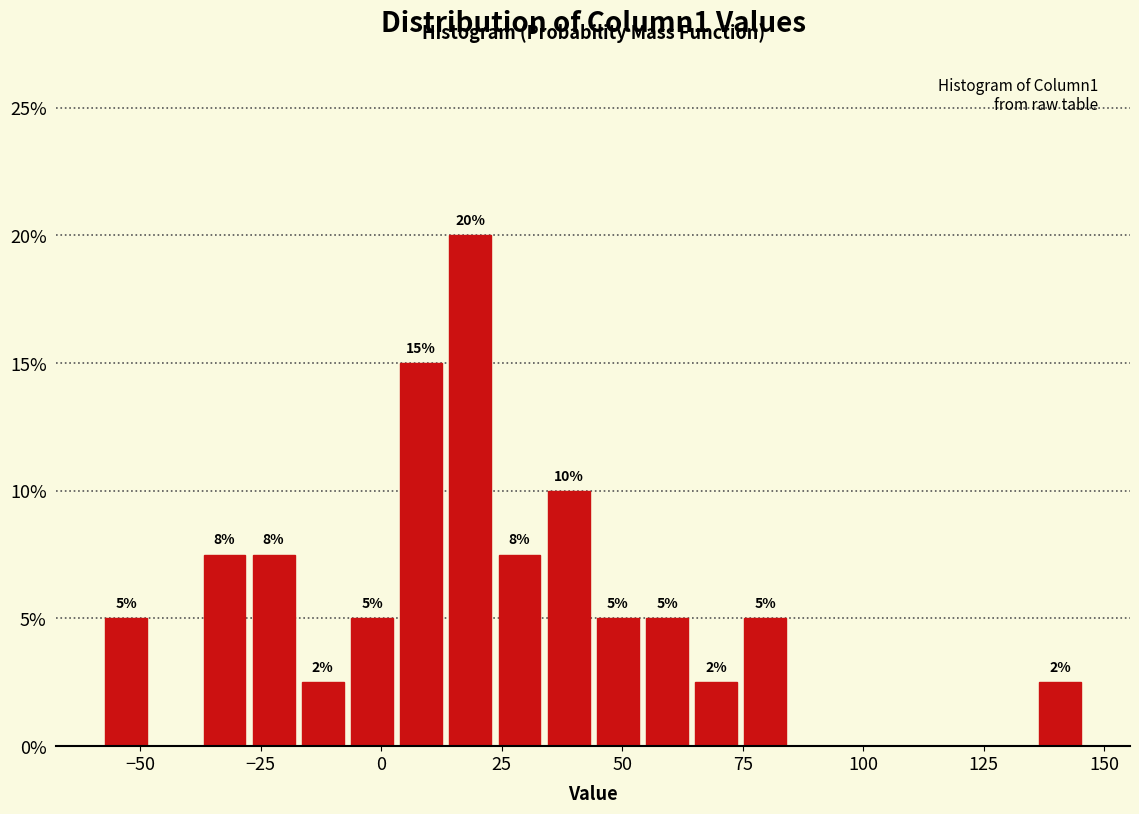

Around what value on the x-axis is the tallest bar? Give the approximate position of its centre, as read against the axis.

20